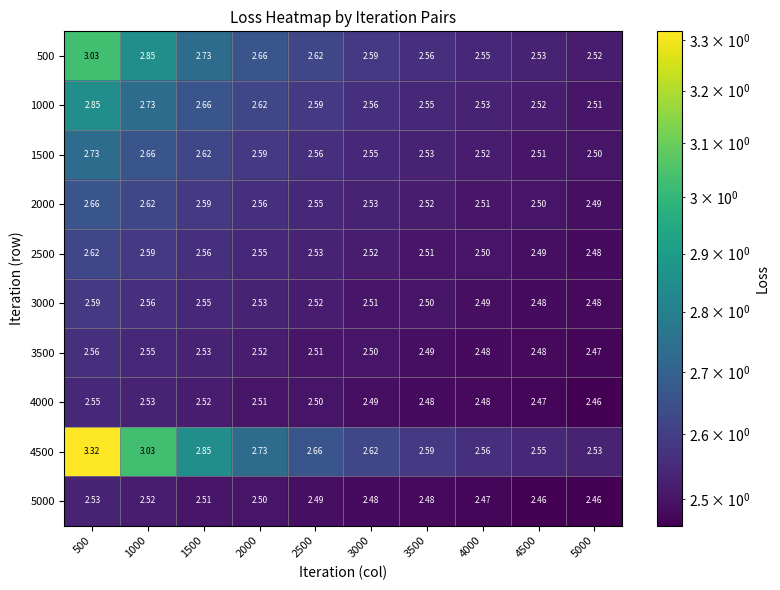

Is the value of 3000 at 4000 greater than the value of 1000 at 2000?

No